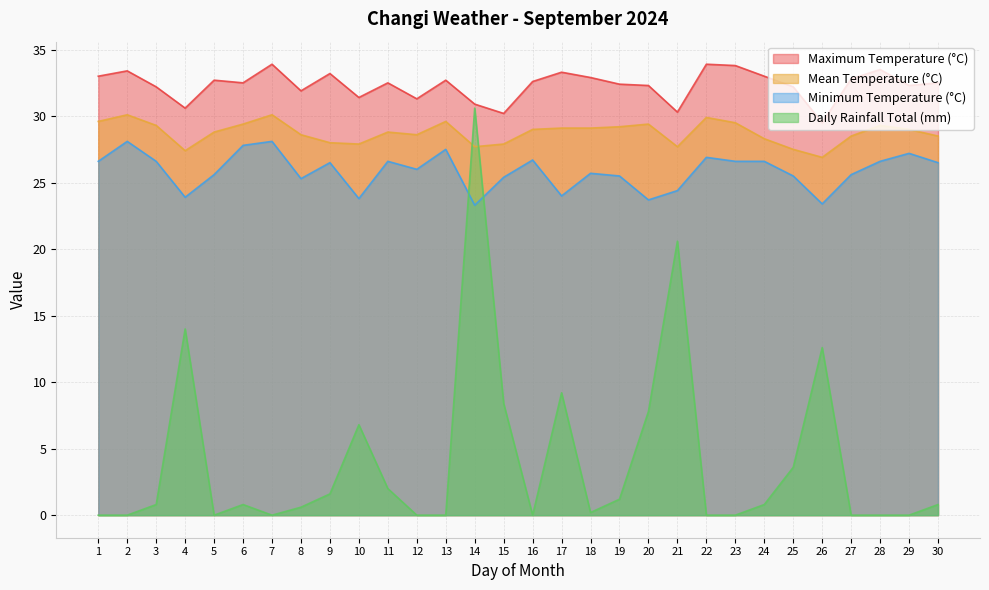

At which category does the chart reach its minimum across all series?

1